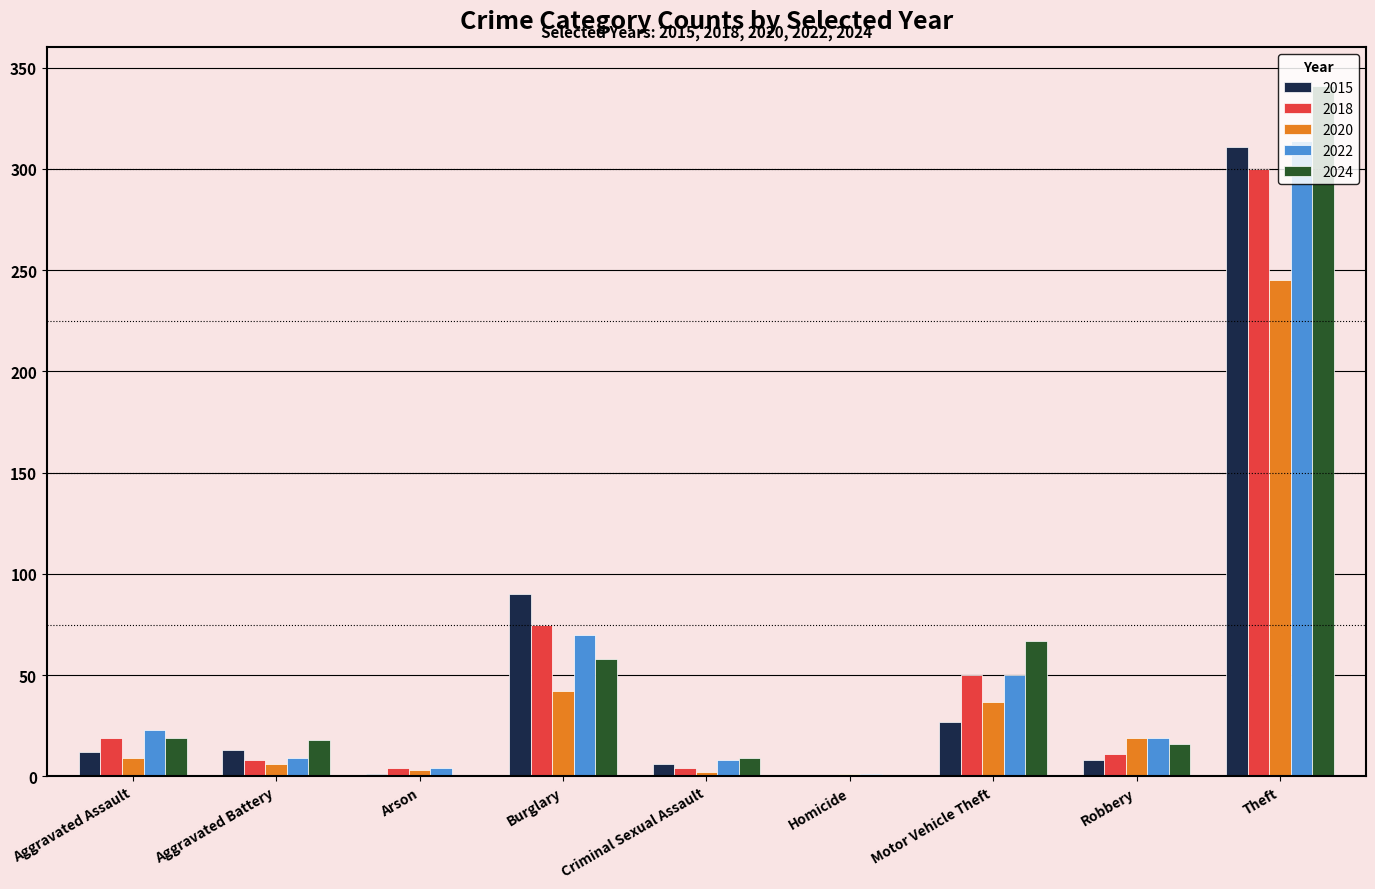

What is the maximum value shown in the chart?

341